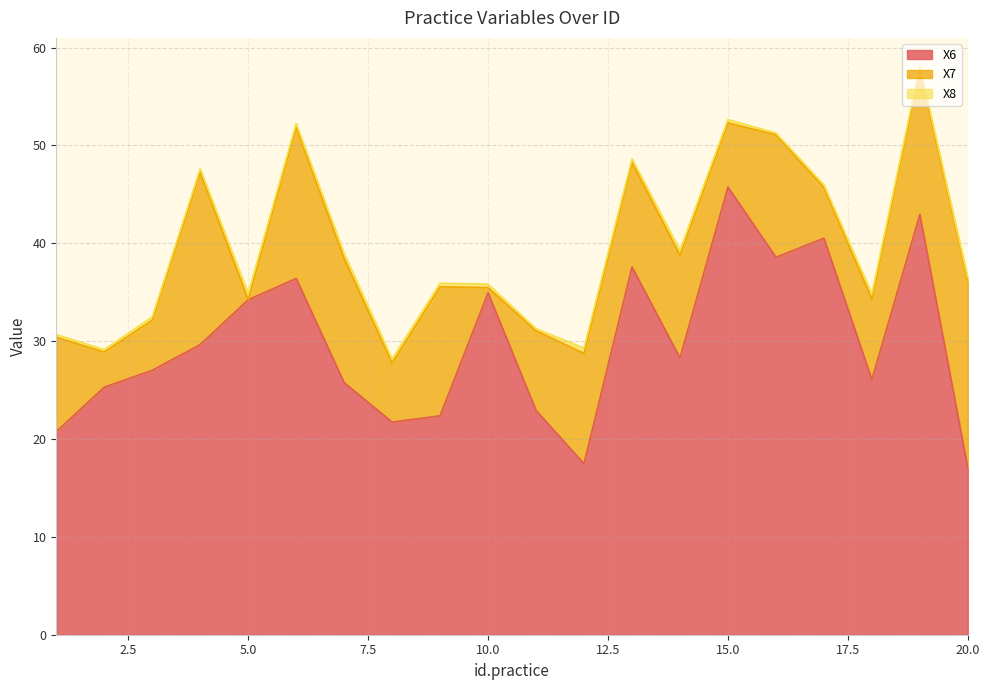

Which category has the lowest value in the X6 series?

20